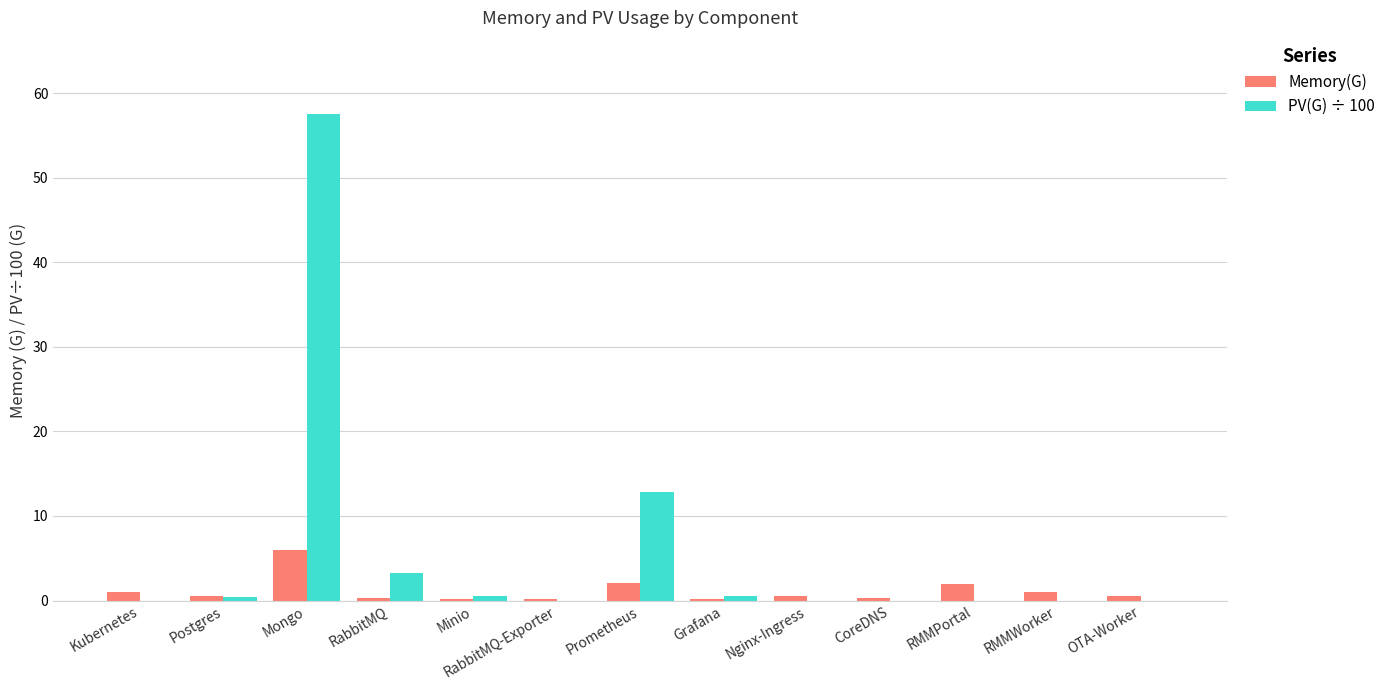

What is the greatest value displayed?

57.6